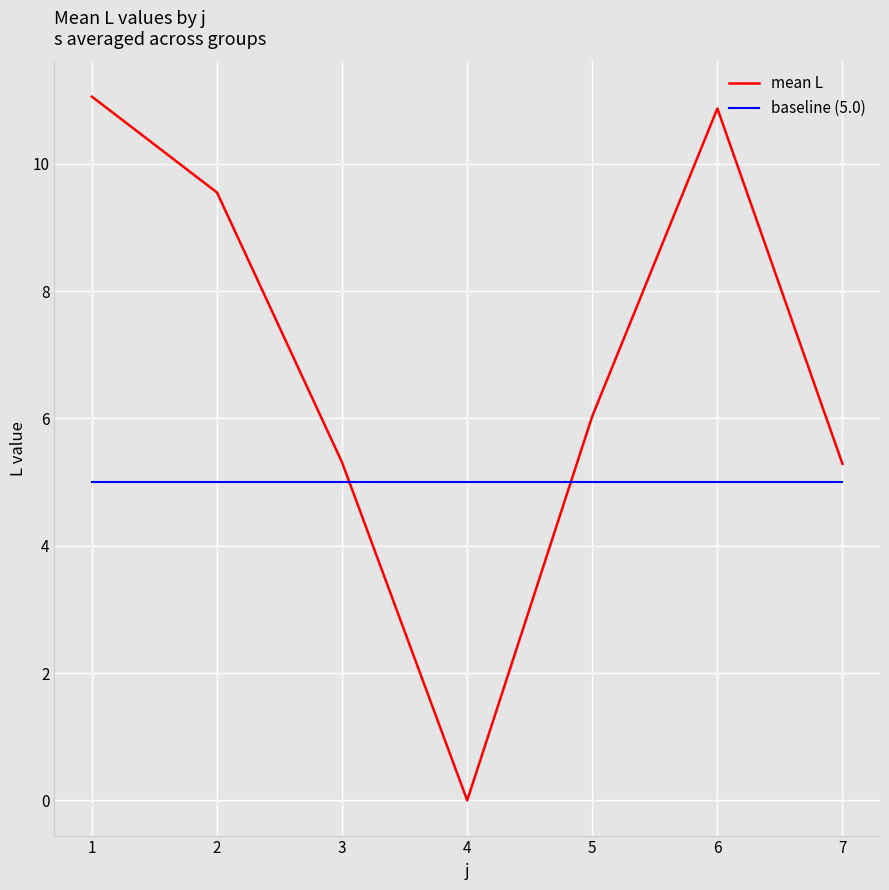

What is the spread (max minus min) of values at 7?

0.3